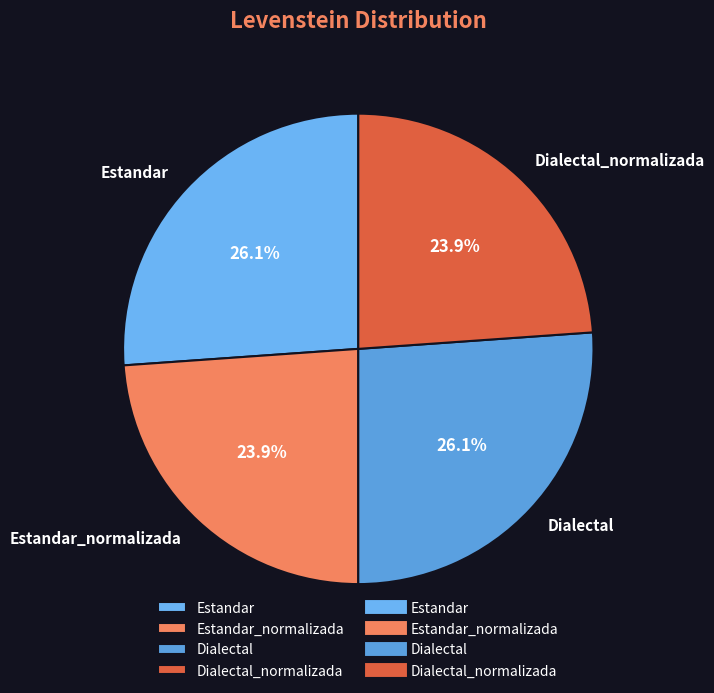

Is there a majority slice in this chart?

No